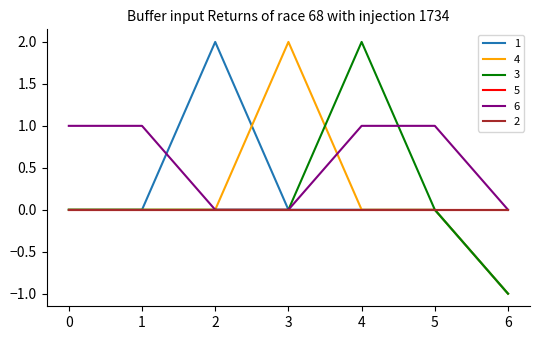

Does the chart display data point markers on the line(s)?

No